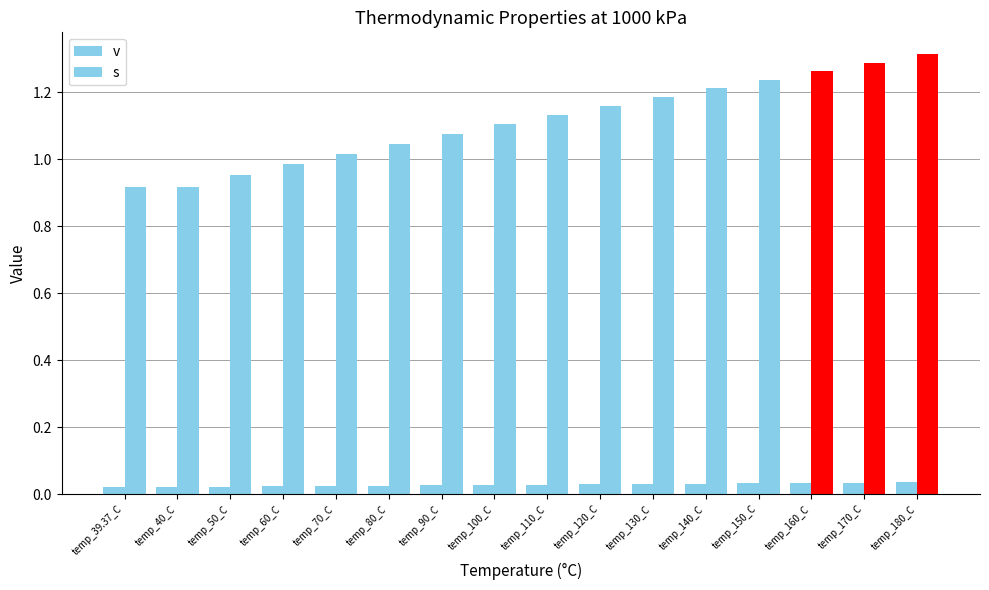

How many distinct data groups are displayed?

2